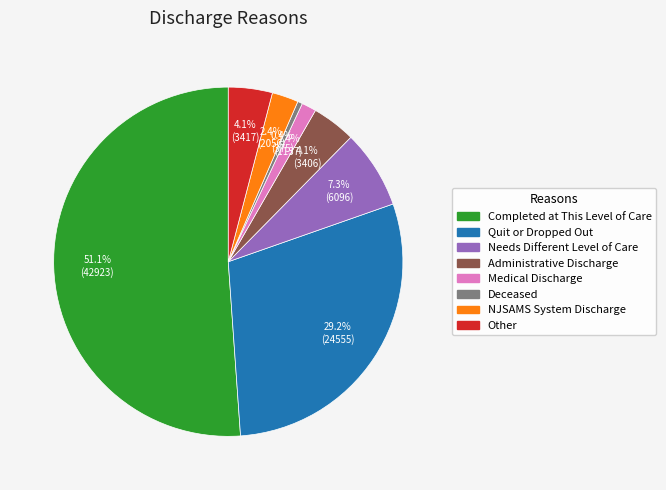

Which slice is the smallest?

Deceased